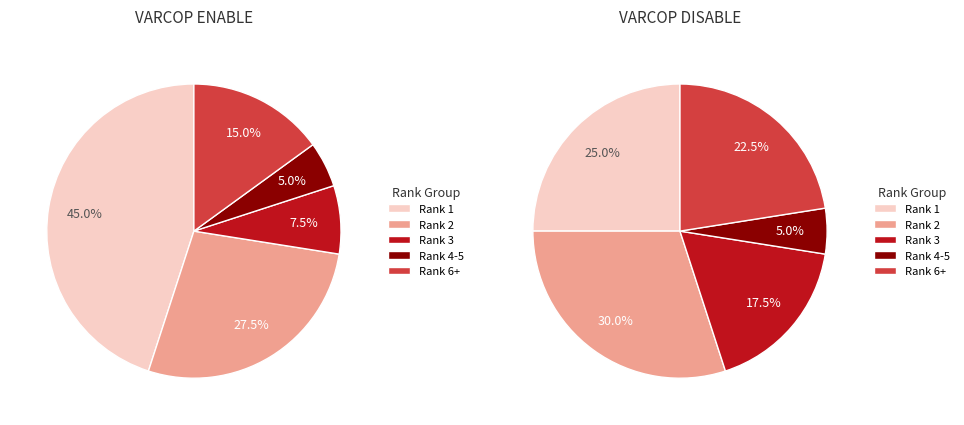

Does Rank 3 account for over 50% of the chart?

No